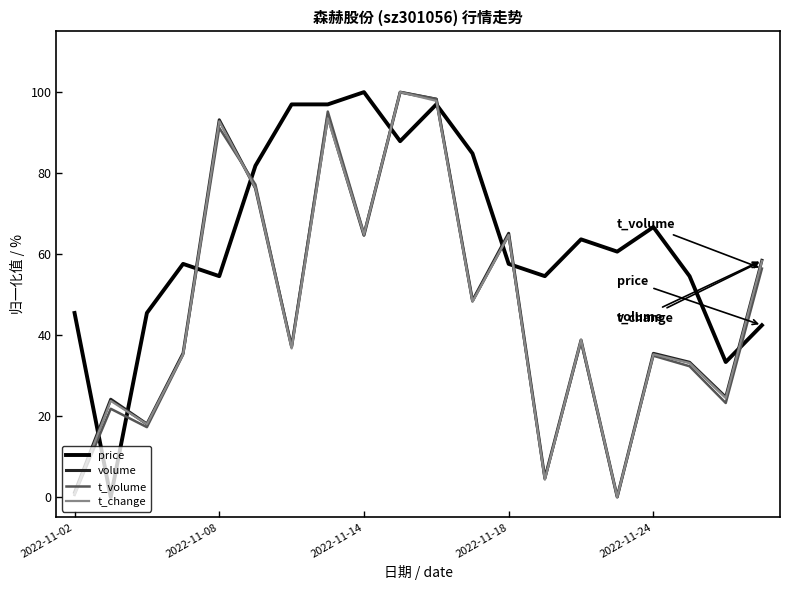

True or false: t_volume and price cross at least once.

True